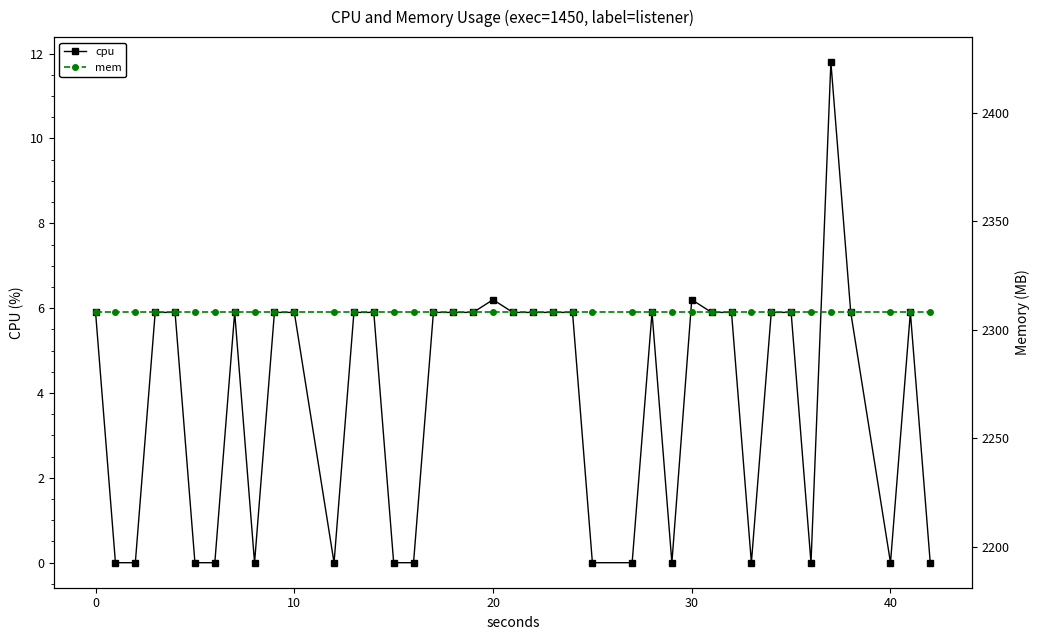

What is the average value of the cpu series?

3.9